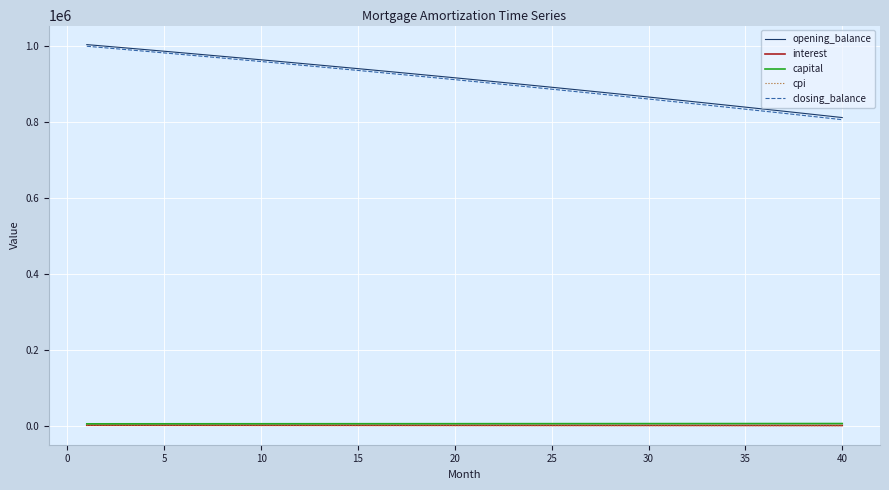

True or false: closing_balance and capital cross at least once.

False